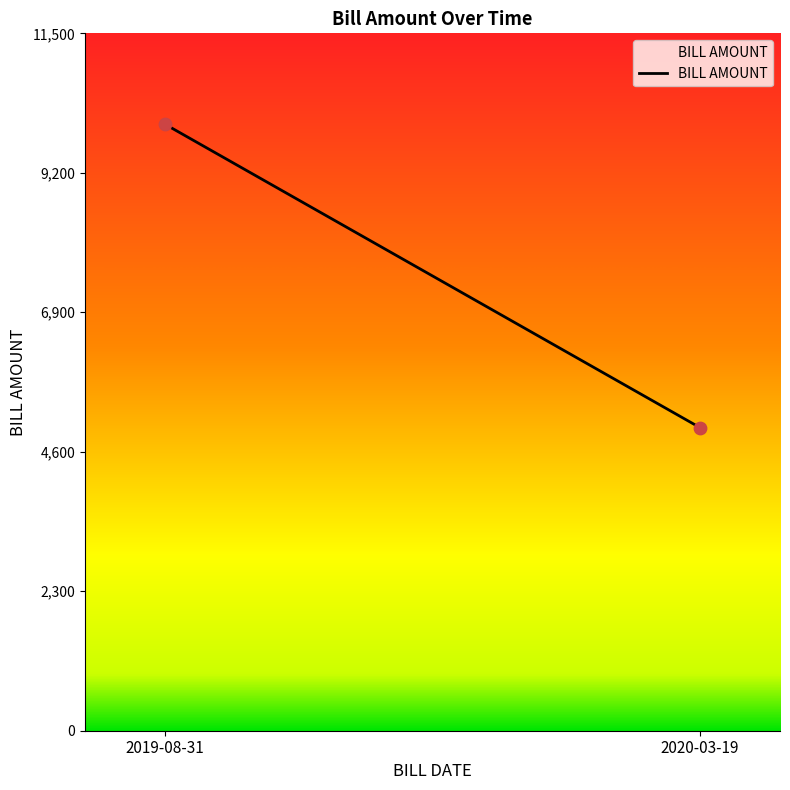

What is the greatest value displayed?

10000.0